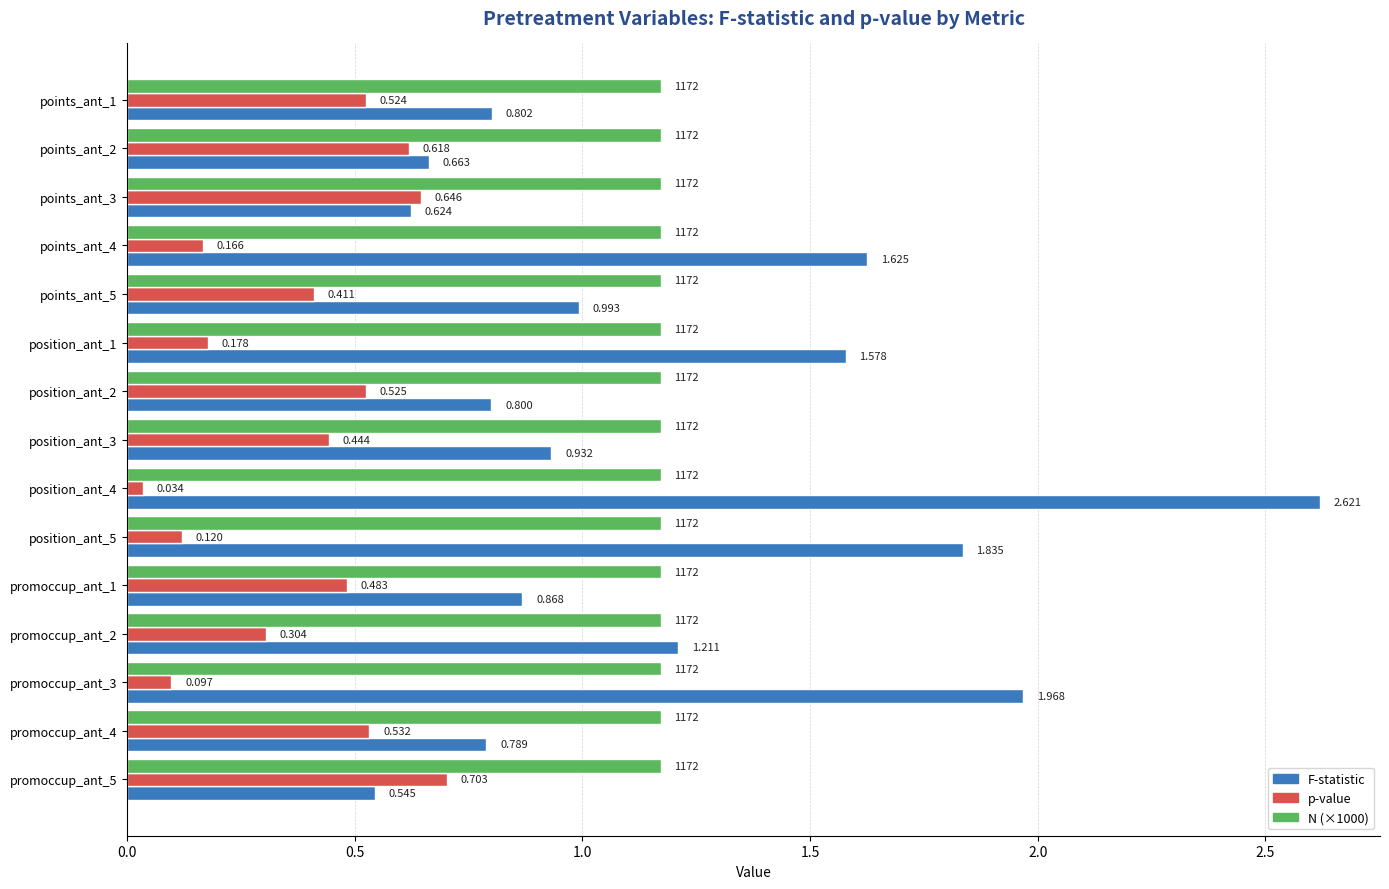

Count the number of data series in this chart.

3